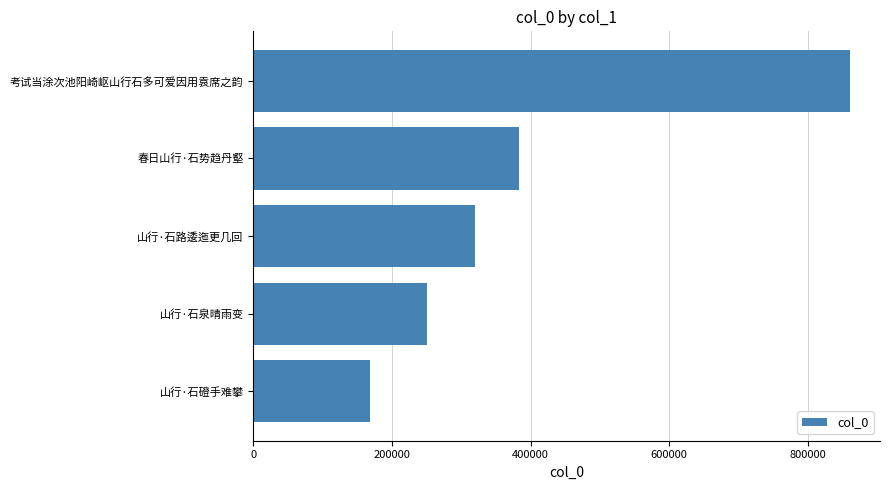

What is the difference between the maximum and second lowest values?

609840